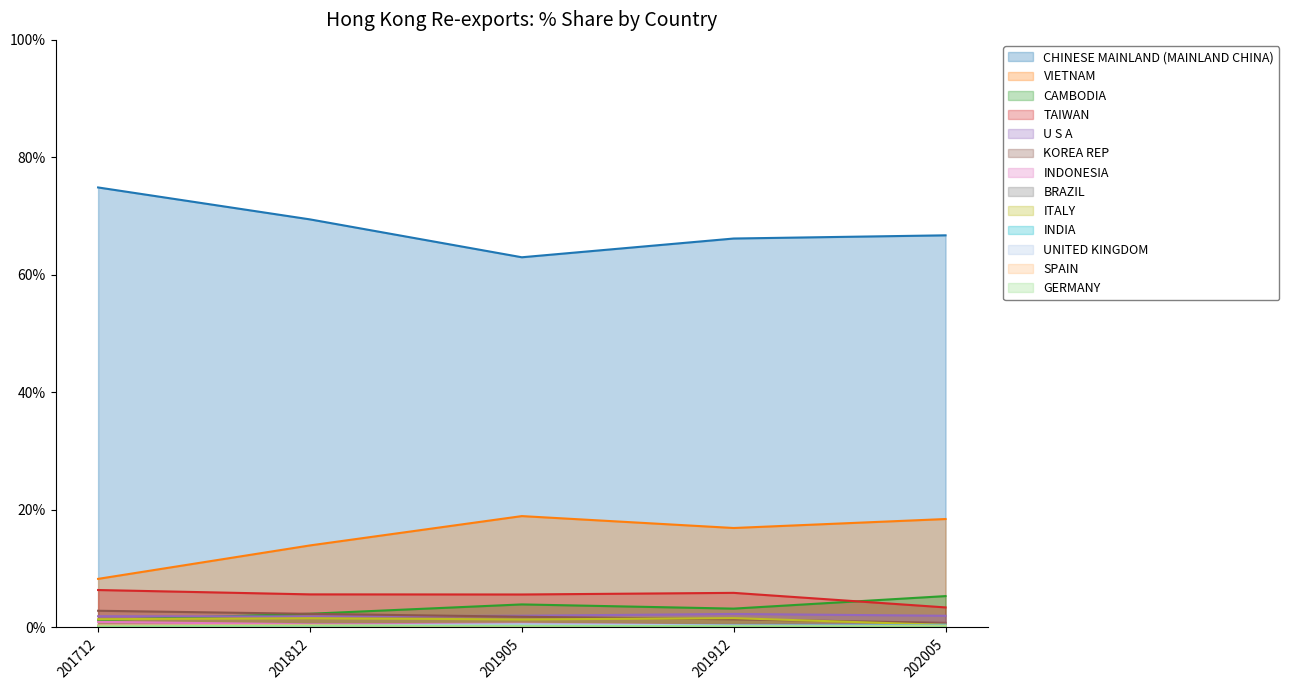

At which label does 201712_% Share first exceed 1?

CHINESE MAINLAND (MAINLAND CHINA)